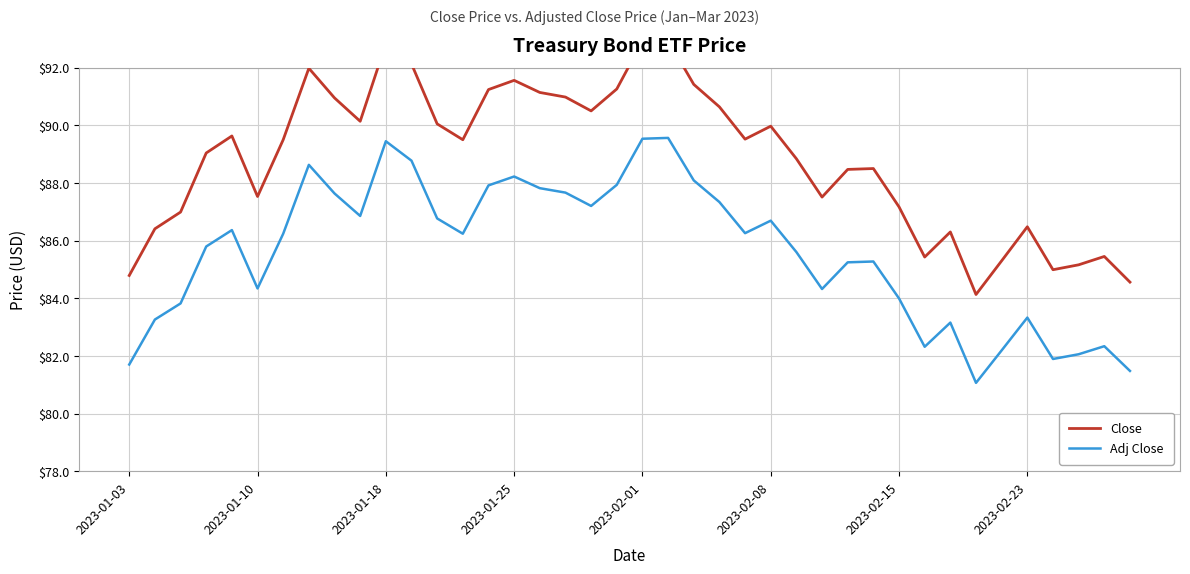

List the series in order of their peak value, lowest first.

Adj Close, Close